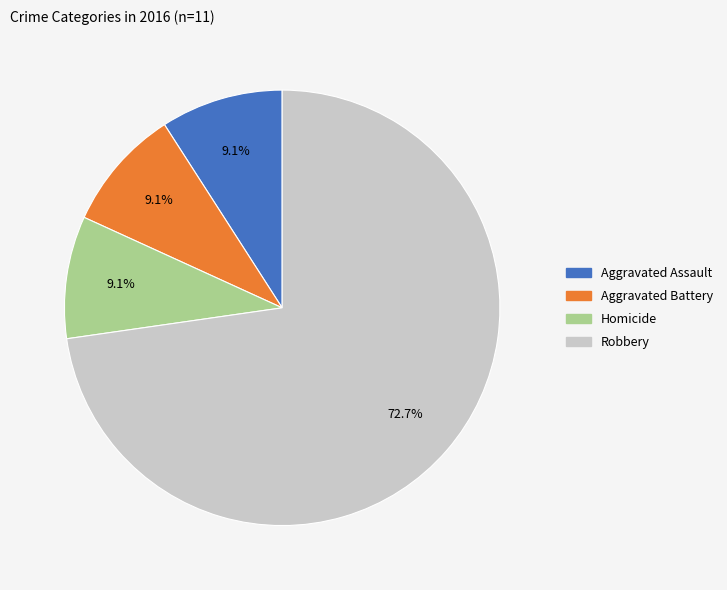

Does any single category account for the majority?

Yes